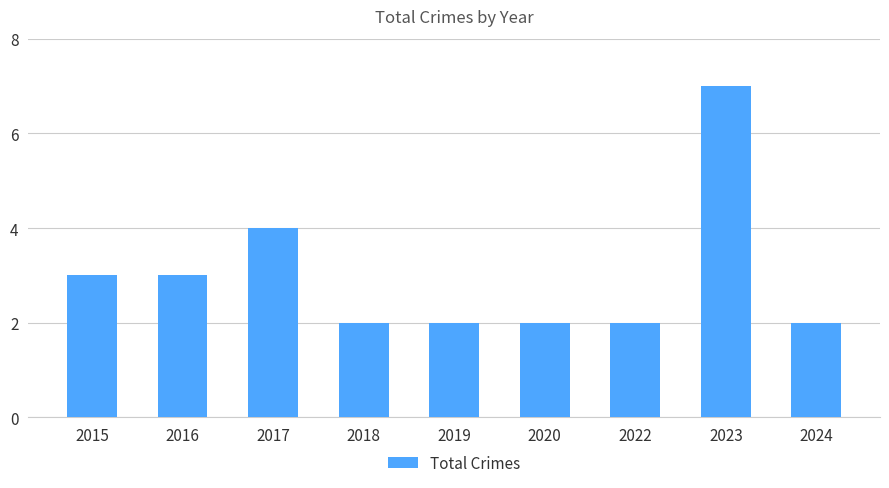

Does the chart contain stacked bars?

No